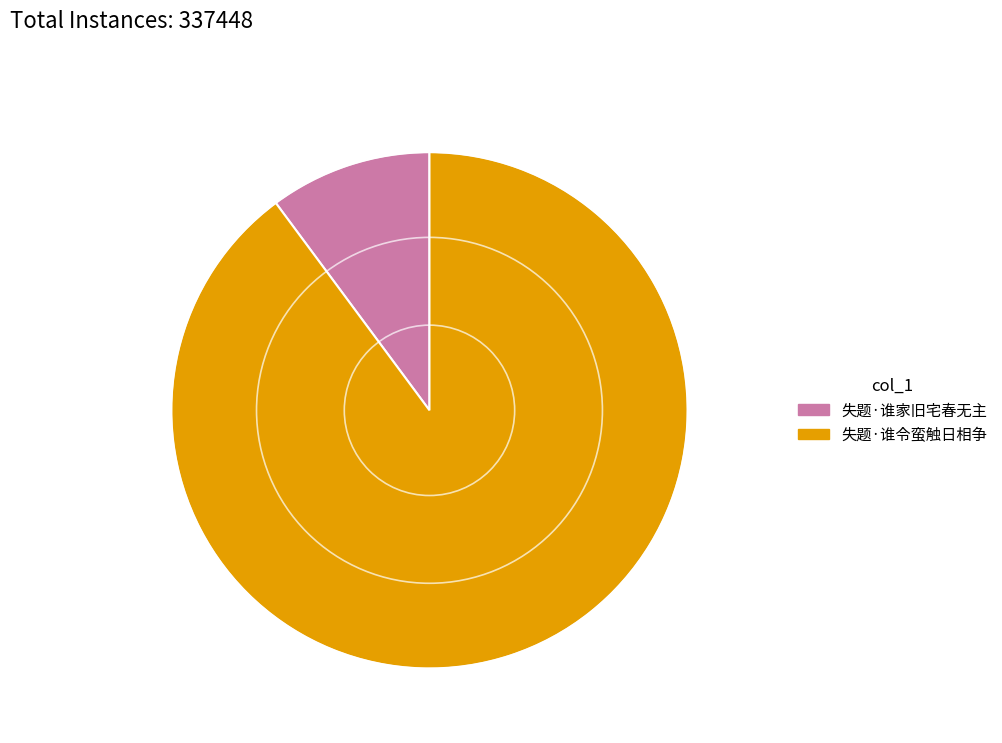

Does 失题·谁家旧宅春无主 account for over 50% of the chart?

No